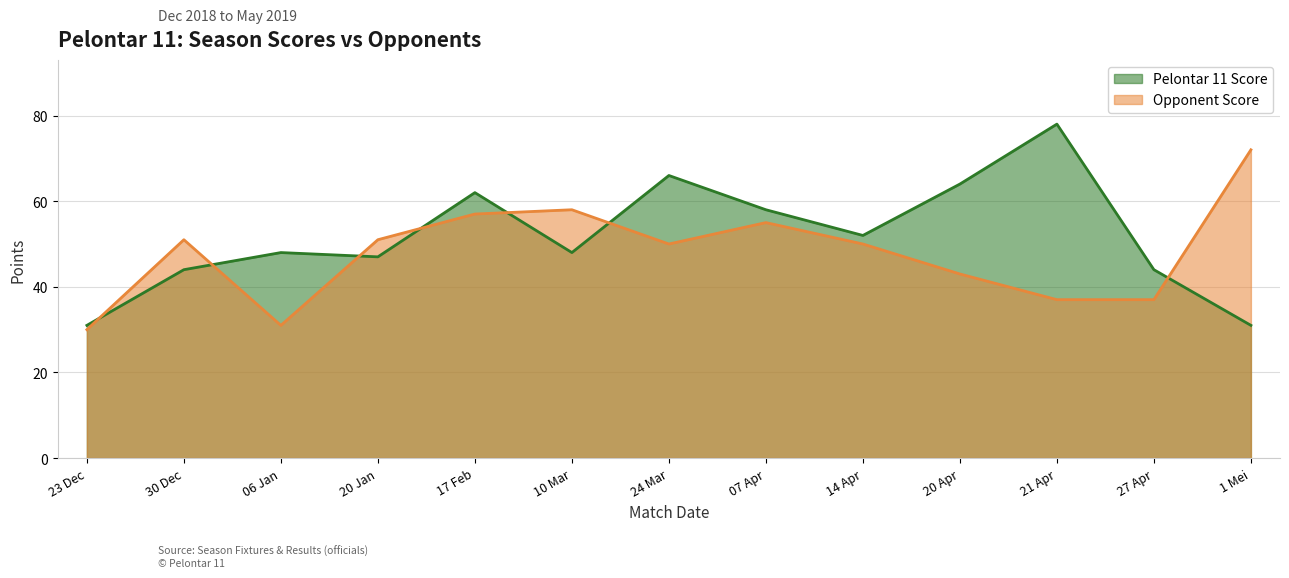

Reading left to right, extract all data points from this chart.

Pelontar 11 Score: 23 Dec=31	30 Dec=44	06 Jan=48	20 Jan=47	17 Feb=62	10 Mar=48	24 Mar=66	07 Apr=58	14 Apr=52	20 Apr=64	21 Apr=78	27 Apr=44	1 Mei=31
Opponent Score: 23 Dec=30	30 Dec=51	06 Jan=31	20 Jan=51	17 Feb=57	10 Mar=58	24 Mar=50	07 Apr=55	14 Apr=50	20 Apr=43	21 Apr=37	27 Apr=37	1 Mei=72